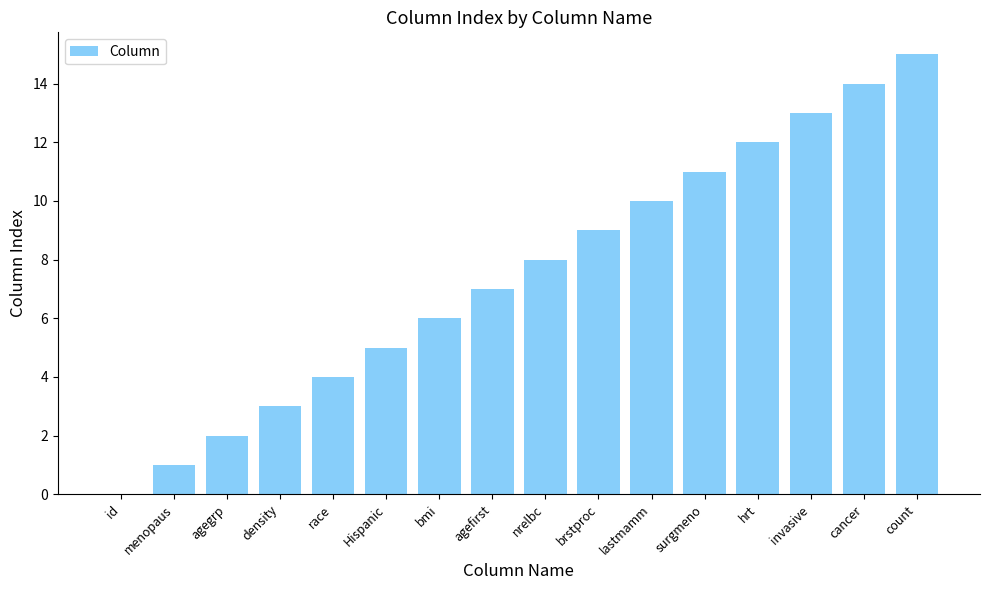

Which has a higher value, race or cancer?

cancer